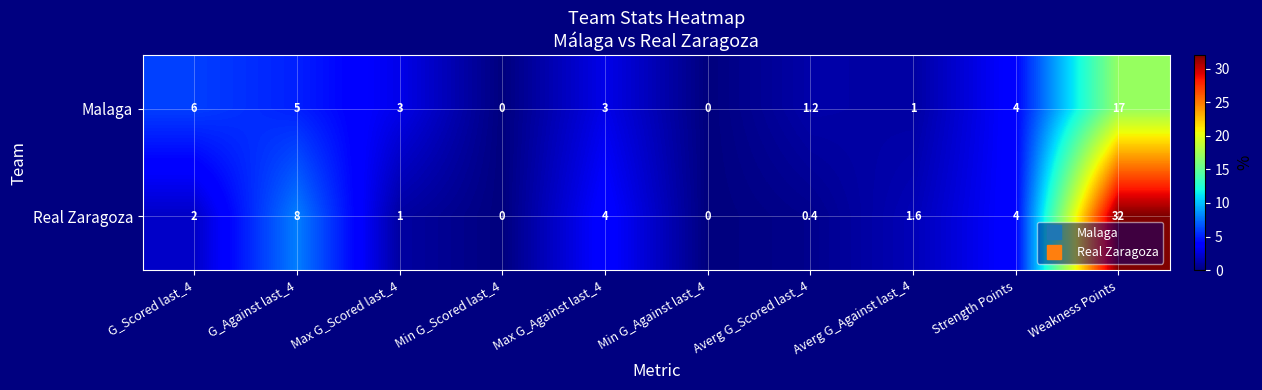

What is the difference between the maximum and second lowest values in the Real Zaragoza series?

32.0